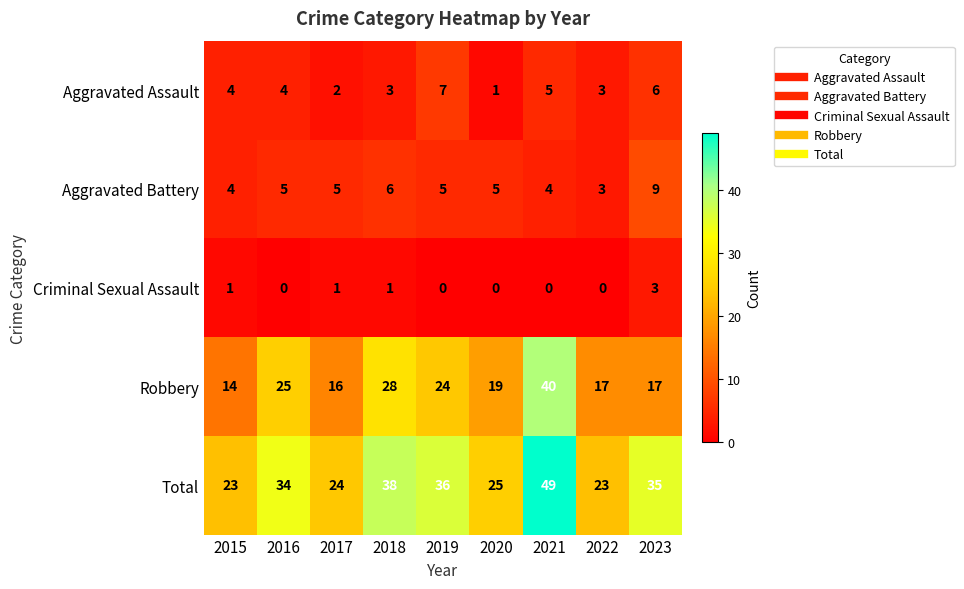

At which category is the sum across all series the highest?

2021